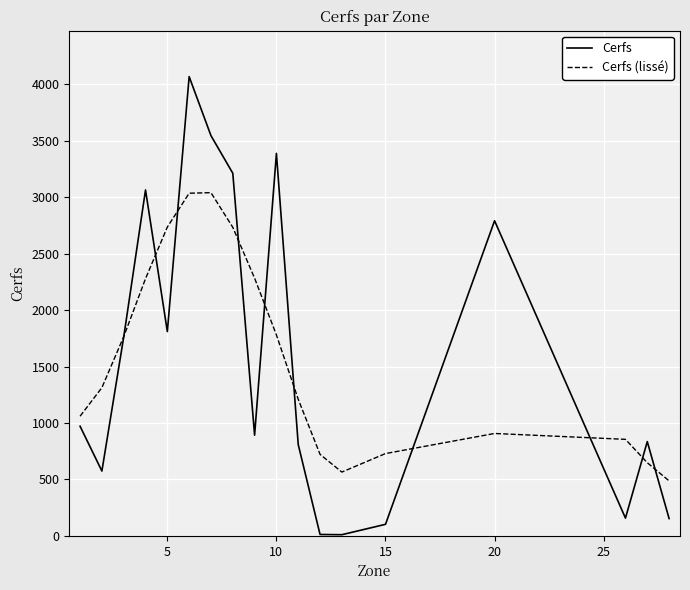

What is the greatest value displayed?

4069